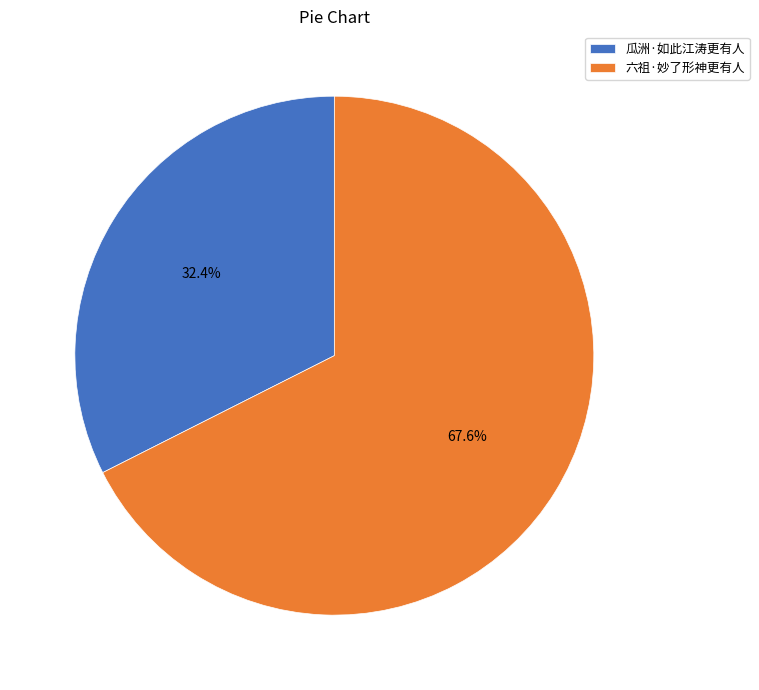

Does 六祖·妙了形神更有人 account for over 50% of the chart?

Yes